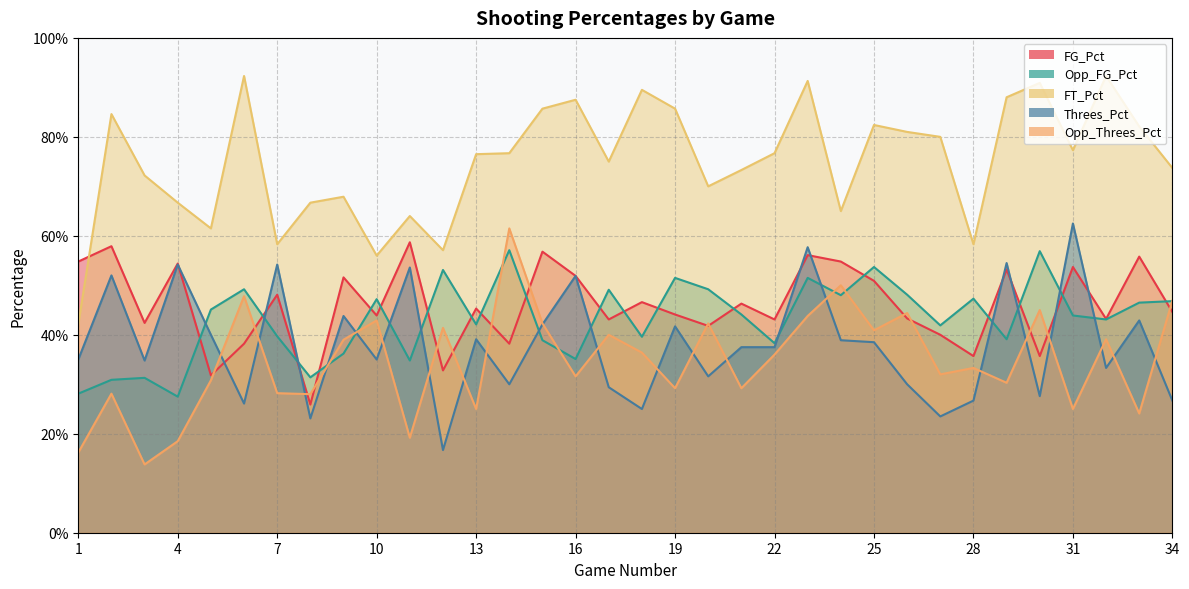

What are all the series names shown in the legend?

FG_Pct, Opp_FG_Pct, FT_Pct, Threes_Pct, Opp_Threes_Pct